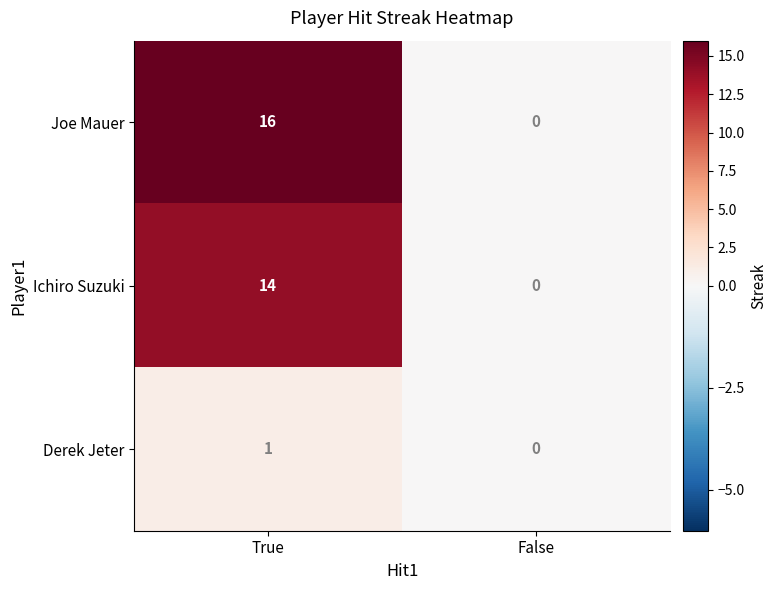

Count the number of categories in the chart.

2